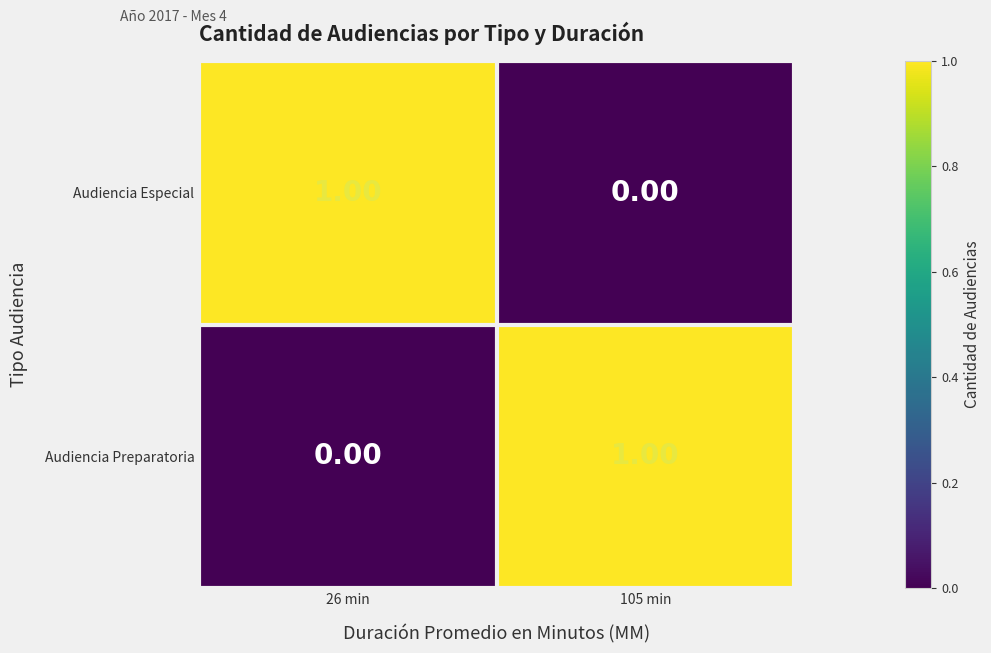

List the labels in order of Audiencia Preparatoria value, largest first.

105 min, 26 min